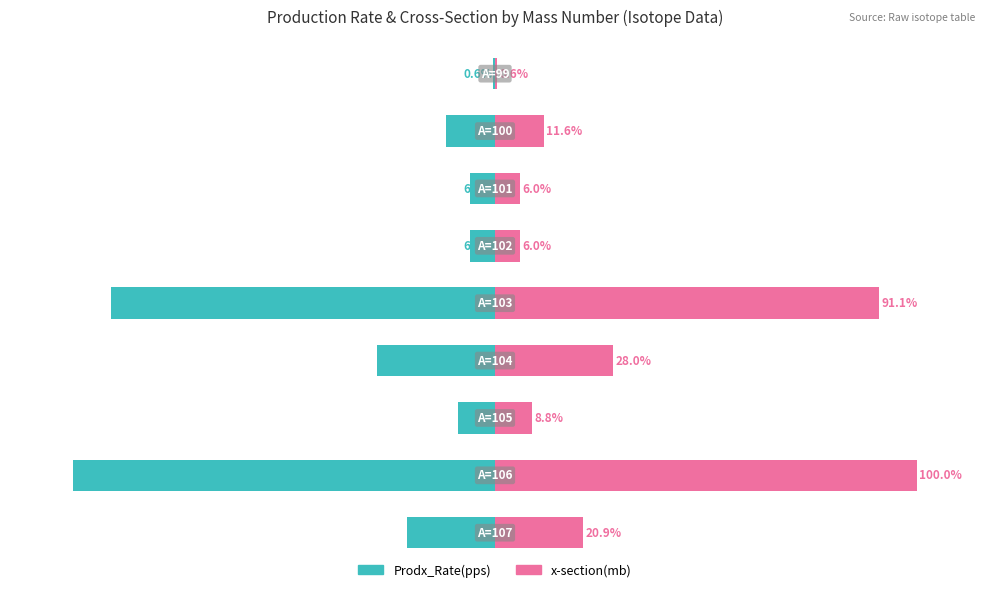

Reading right to left, extract all data points from this chart.

Prodx_Rate(pps): 8=-0.6	7=-11.6	6=-6.0	5=-6.0	4=-91.1	3=-28.0	2=-8.8	1=-100.0	0=-20.9
x-section(mb): 8=0.6	7=11.6	6=6.0	5=6.0	4=91.1	3=28.0	2=8.8	1=100.0	0=20.9